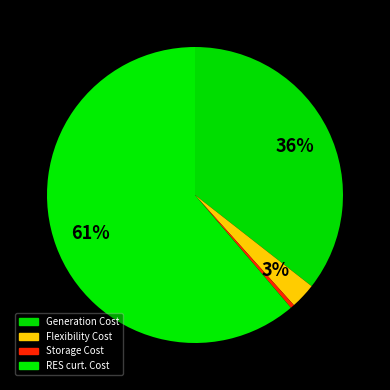

Is there any slice that represents more than half of the pie?

Yes